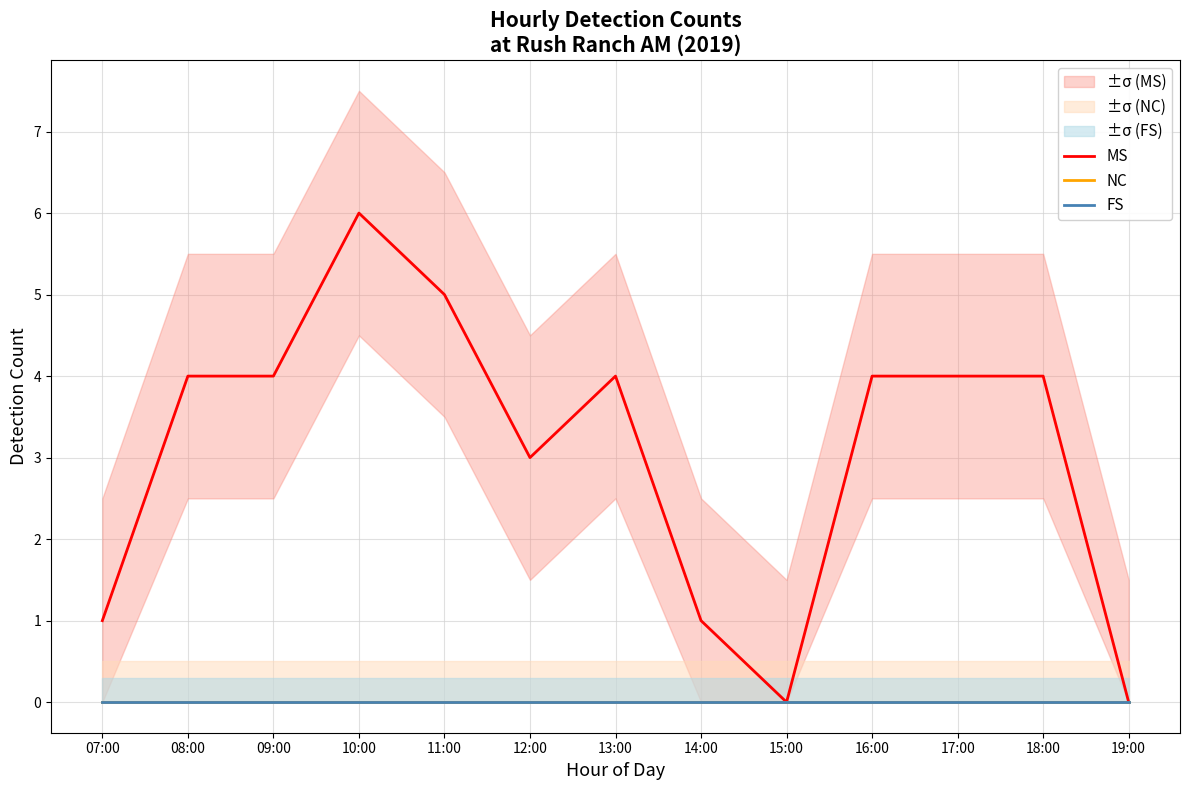

Rank the series by their maximum value, from highest to lowest.

MS, NC, FS